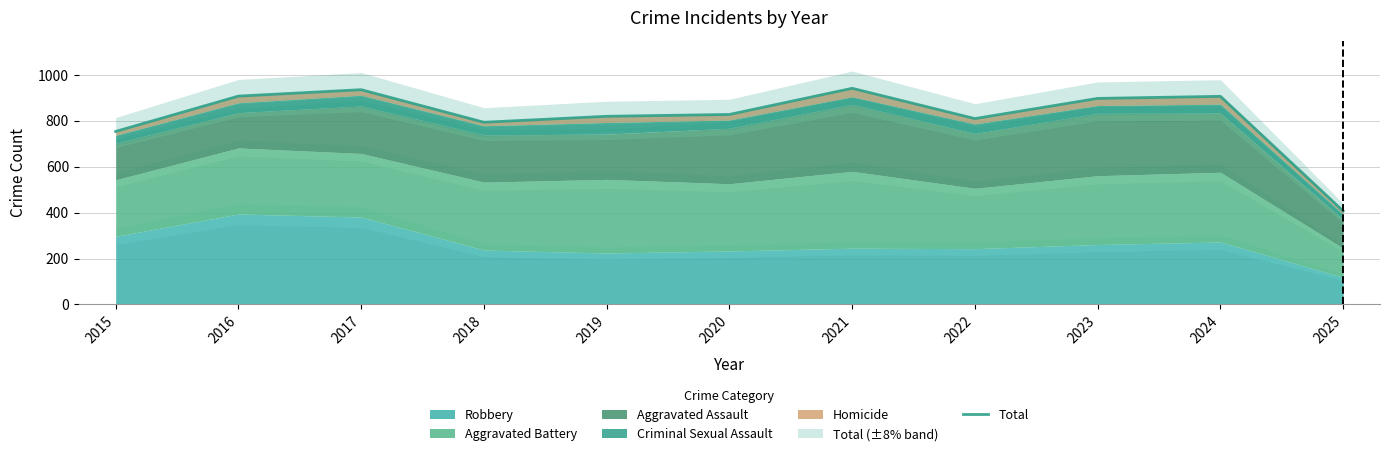

True or false: the data shows 907 at 2024.

True